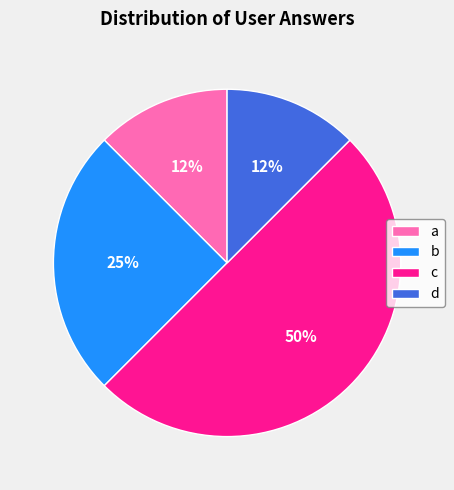

To the nearest percent, what percentage of the pie is b?

25%